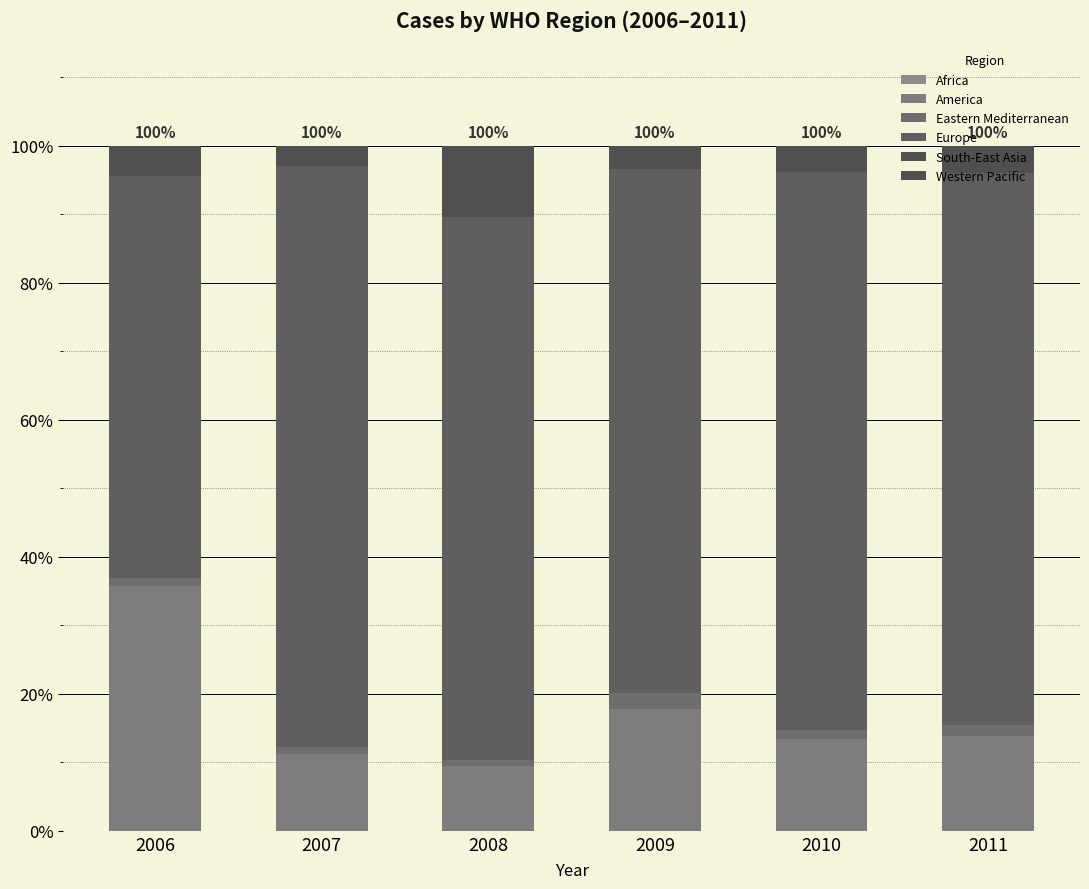

Rank the series at 2007 from lowest to highest value.

Africa, South-East Asia, Eastern Mediterranean, Western Pacific, America, Europe